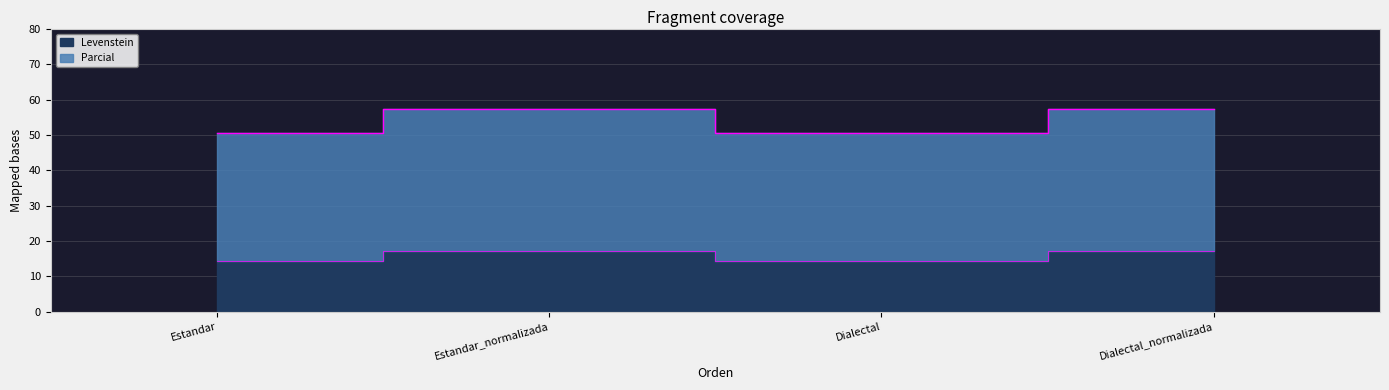

What are all the series names shown in the legend?

Levenstein, Parcial